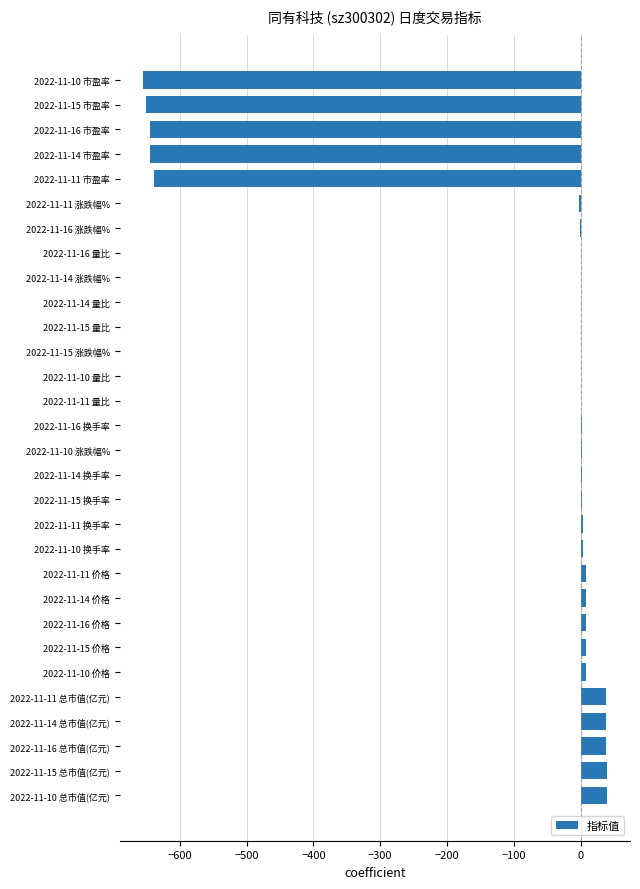

True or false: the data shows 7.9 at 2022-11-16 价格.

True